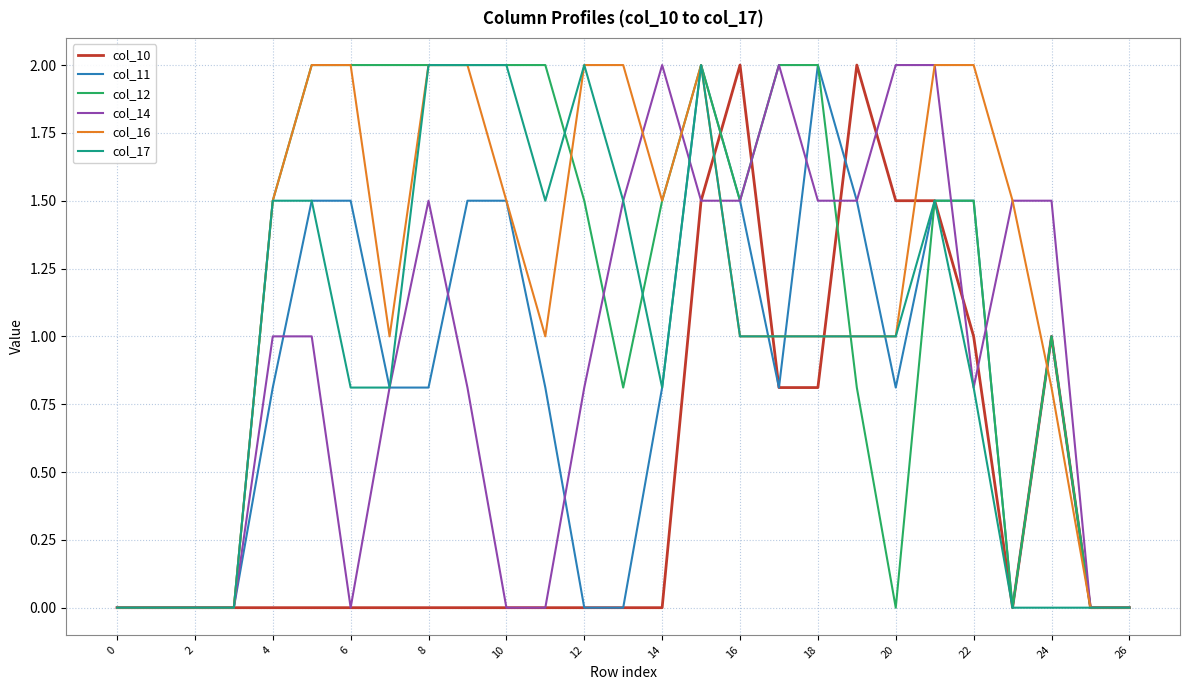

What are all the series names shown in the legend?

col_10, col_11, col_12, col_14, col_16, col_17